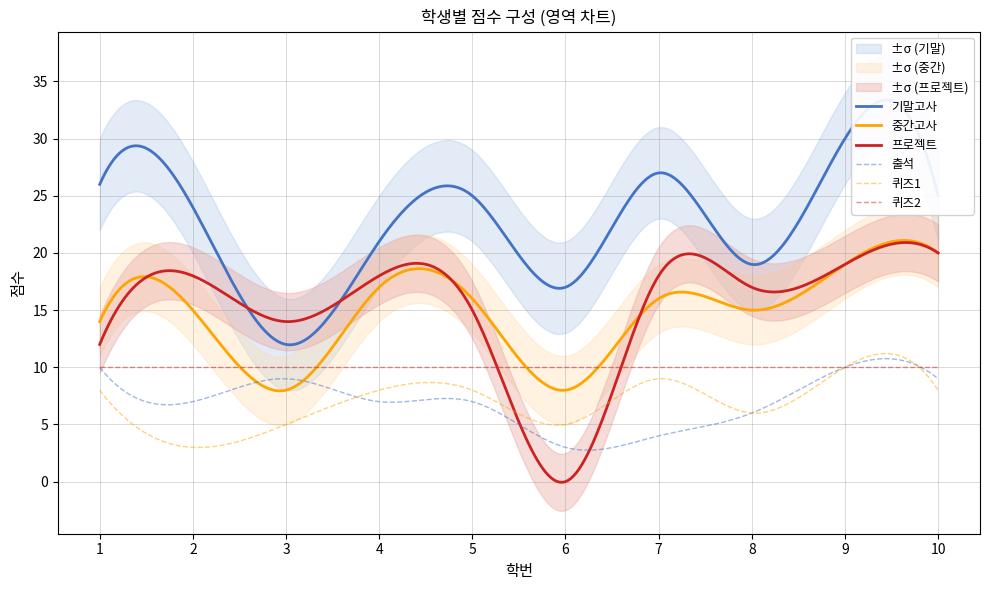

What is the average value of the 퀴즈2 series?

10.0